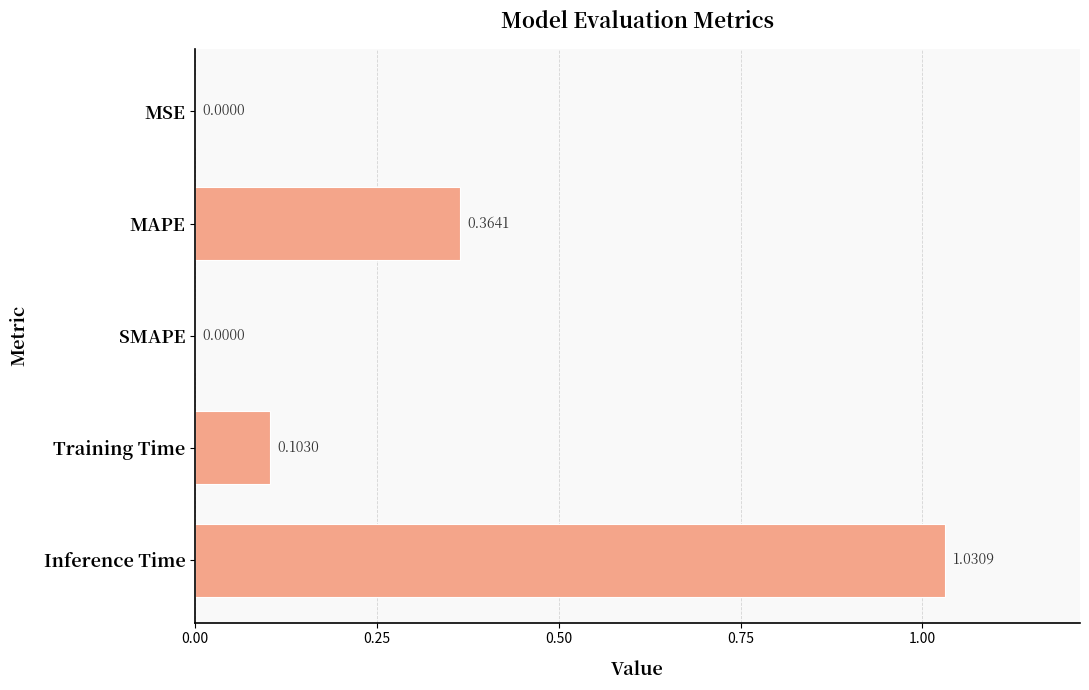

How many data points are above 0?

4